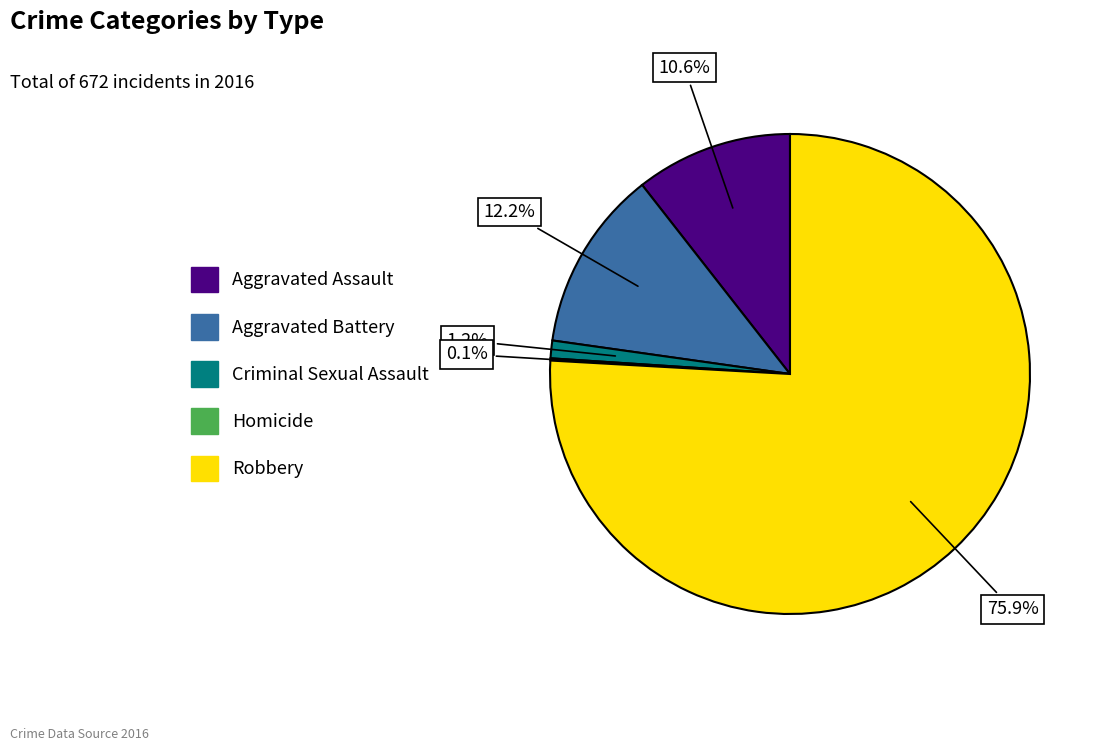

Does Robbery represent more than half of the total?

Yes